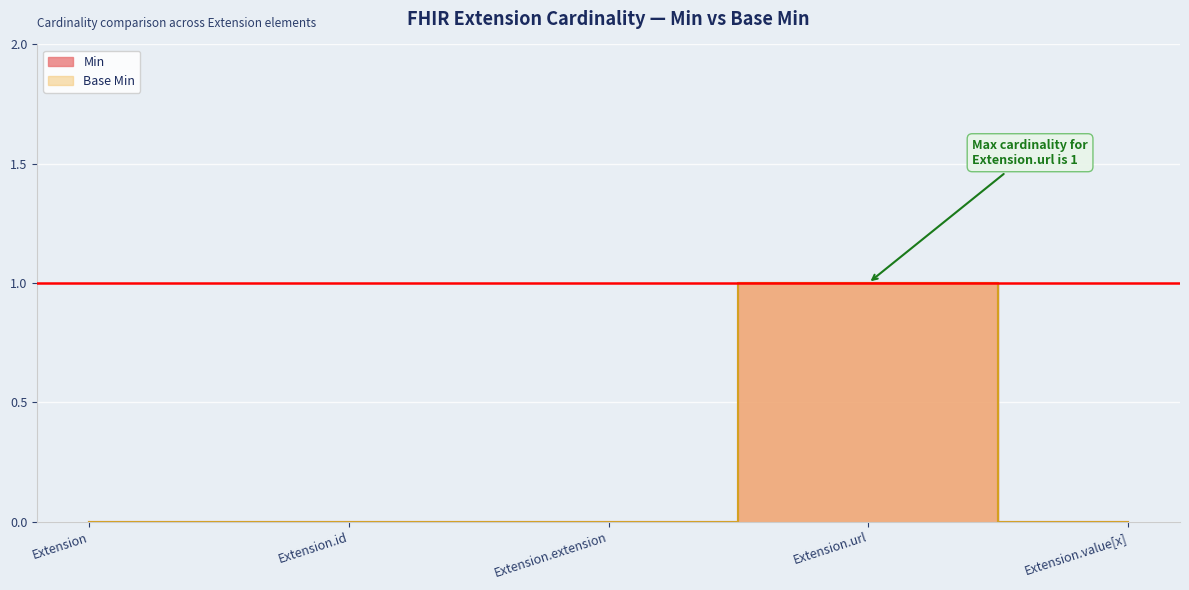

Which series has the largest total across all categories?

Min